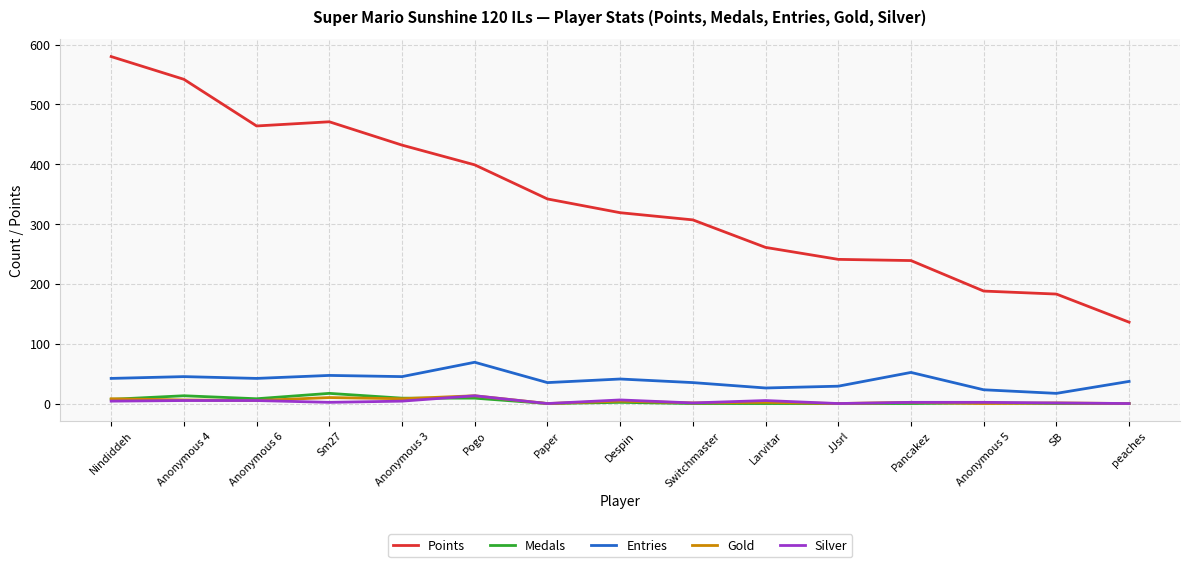

What are all the series names shown in the legend?

Points, Medals, Entries, Gold, Silver